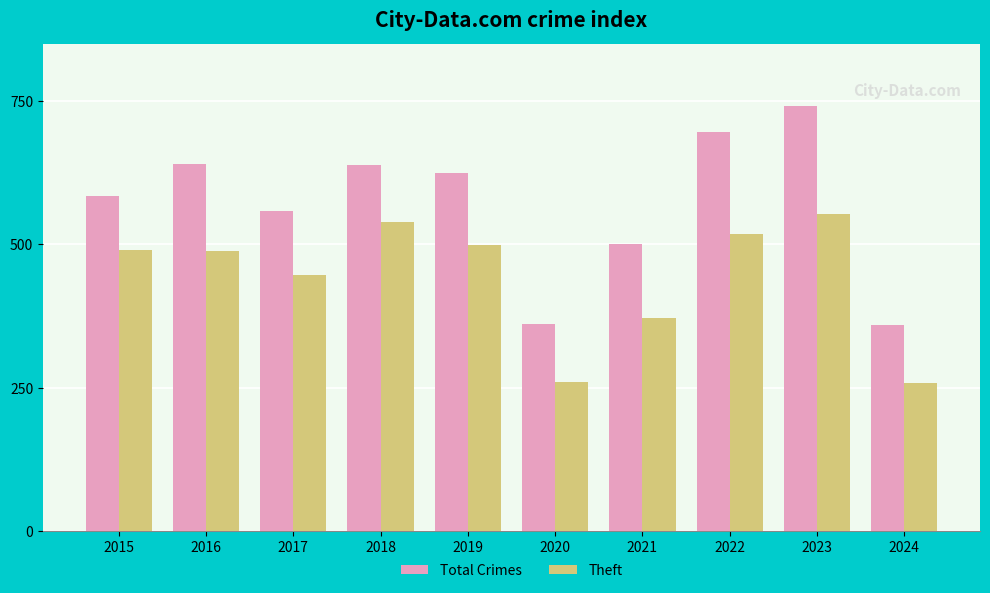

At how many categories does at least one series exceed 544?

7